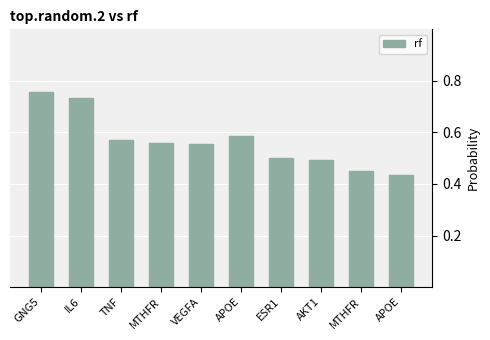

How many bars are there in total?

10